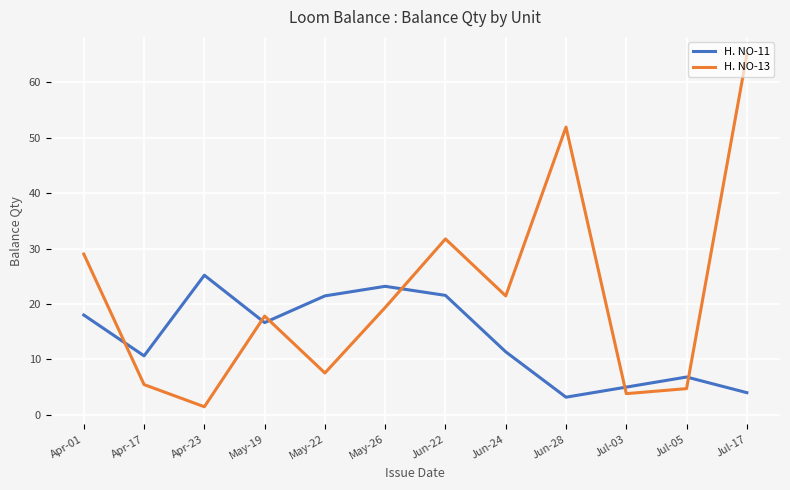

Is it true that H. NO-11 equals 10.6 at Apr-17?

True